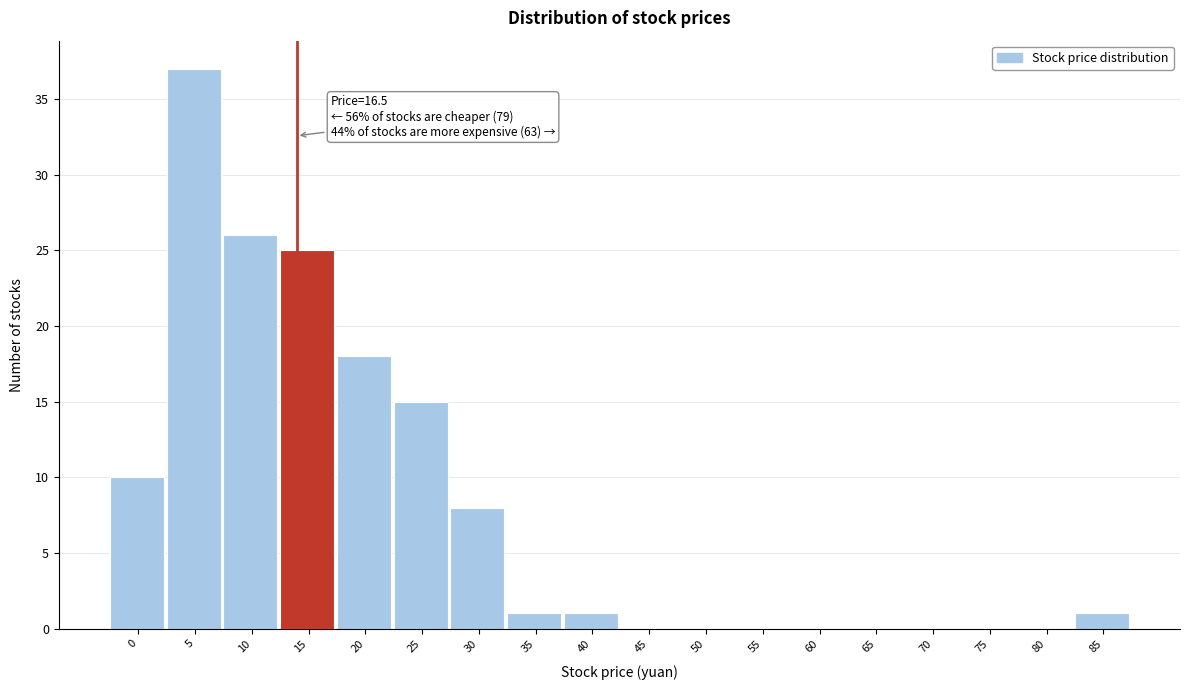

Reading left to right, extract all data points from this chart.

0=10	5=37	10=26	15=25	20=18	25=15	30=8	35=1	40=1	45=0	50=0	55=0	60=0	65=0	70=0	75=0	80=0	85=1